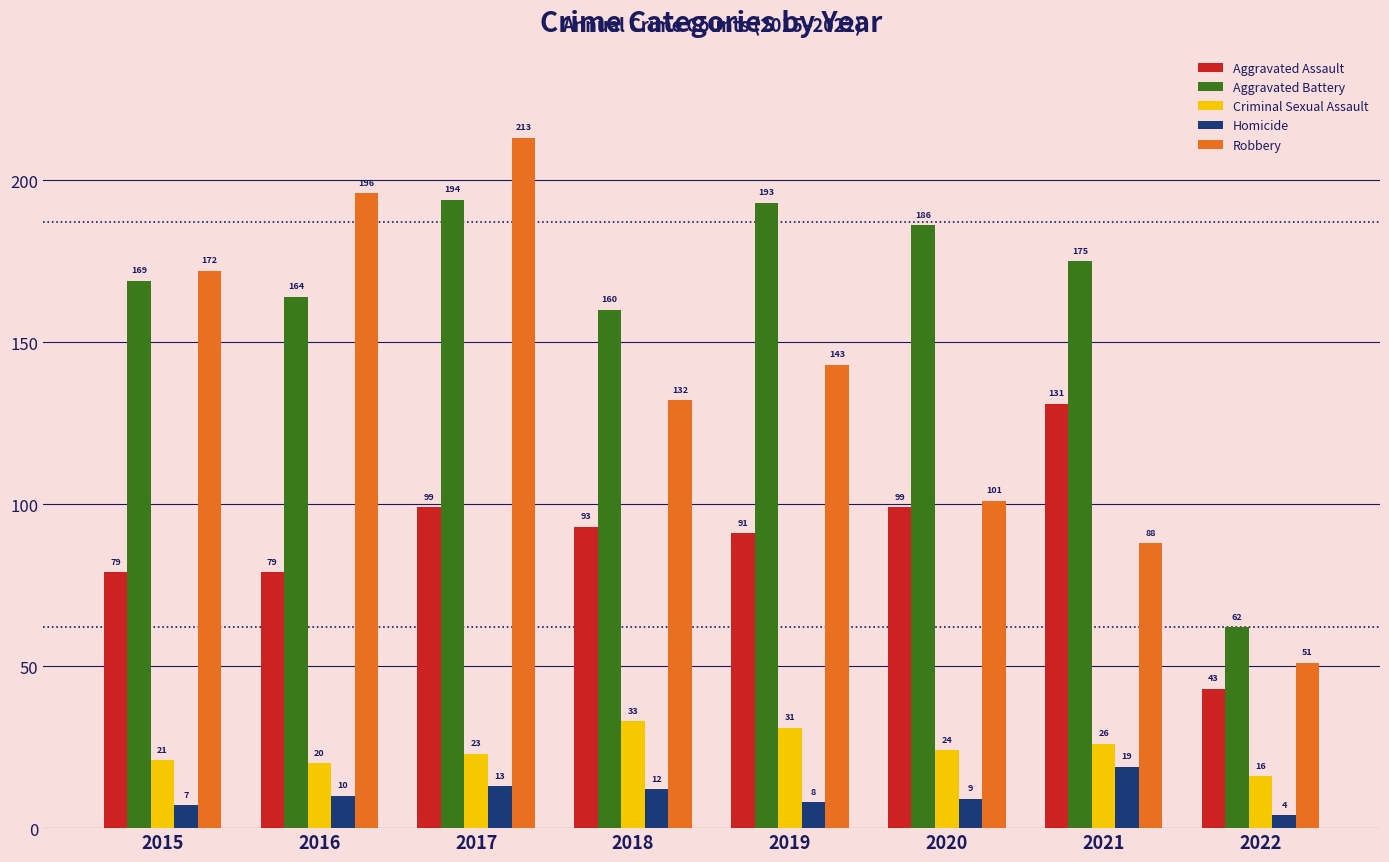

Which series has the largest total across all categories?

Aggravated Battery